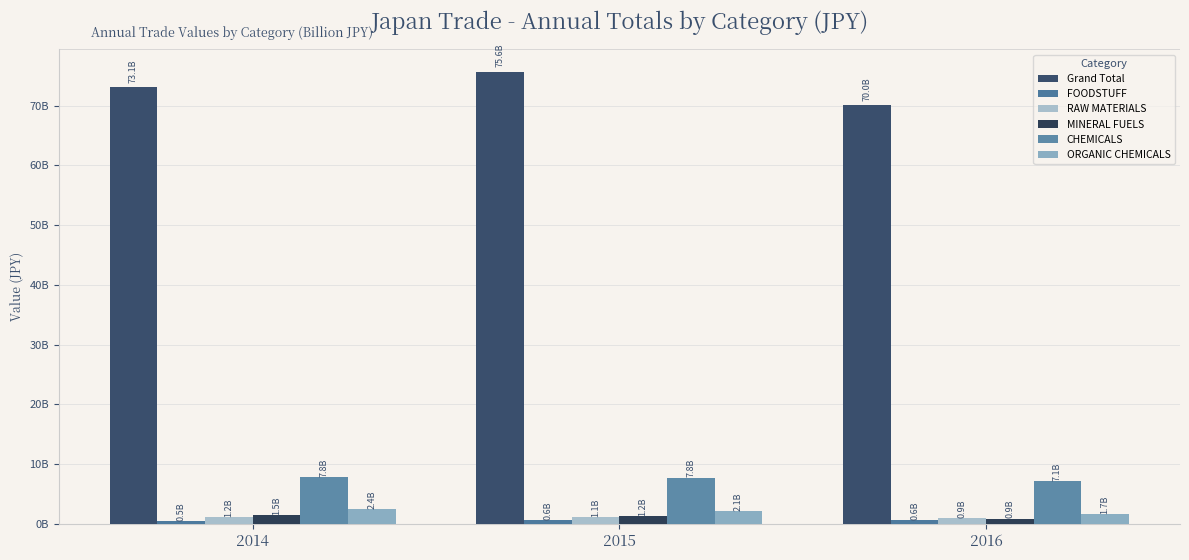

Does the chart contain stacked bars?

No